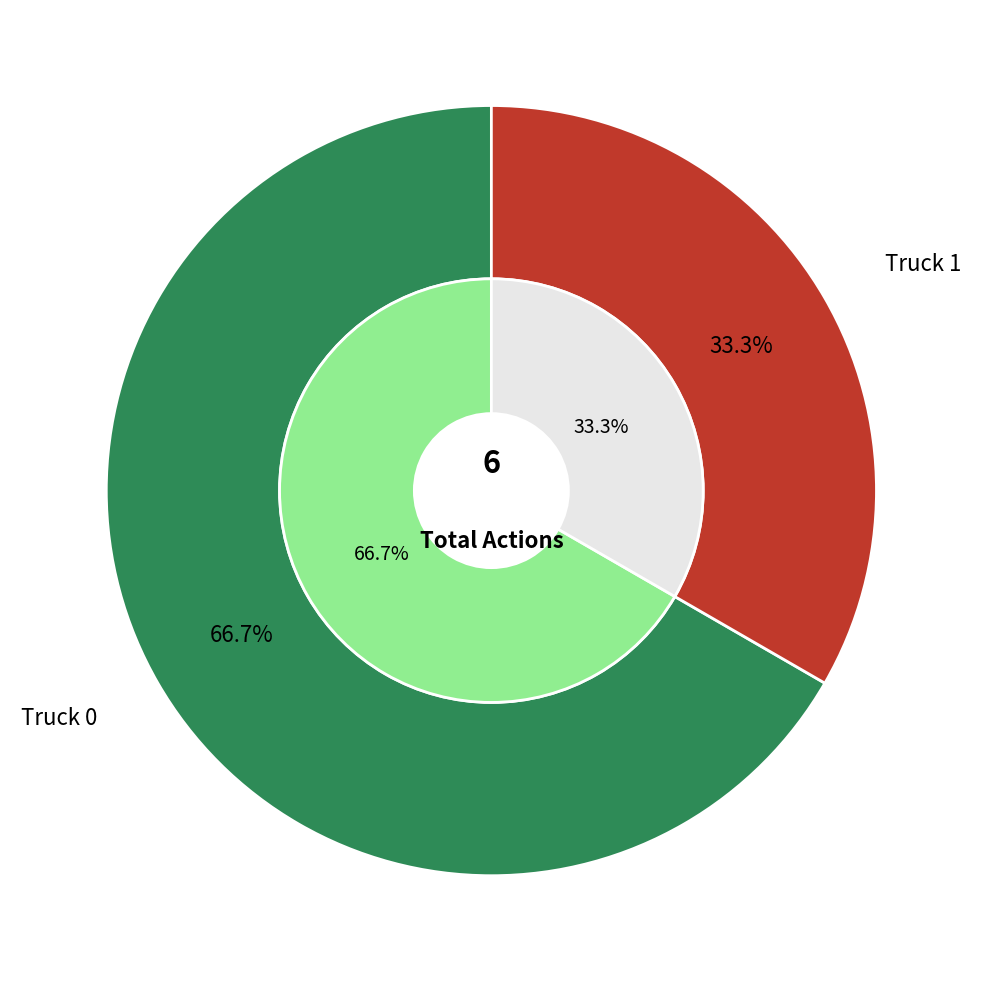

True or false: Truck 1 accounts for 33% of the total.

True